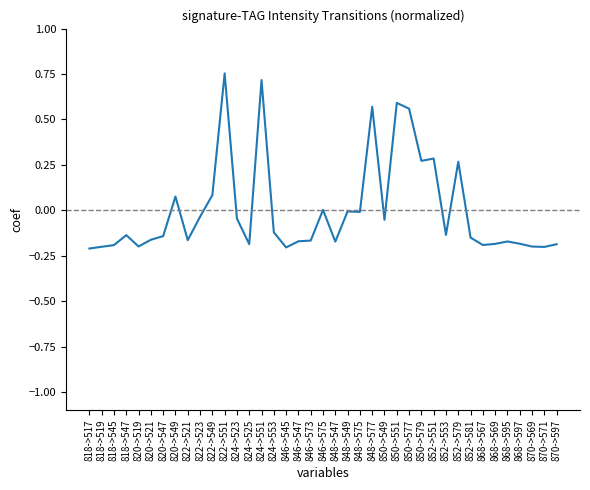

What is the difference between the maximum and minimum values?

1.0